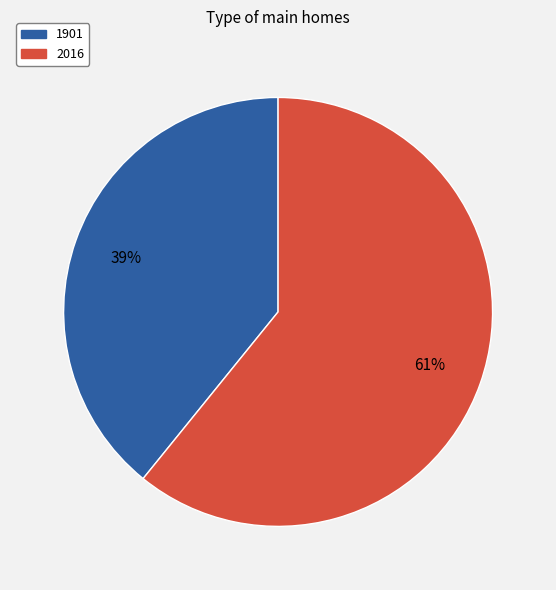

Rank the categories by value from highest to lowest.

2016, 1901